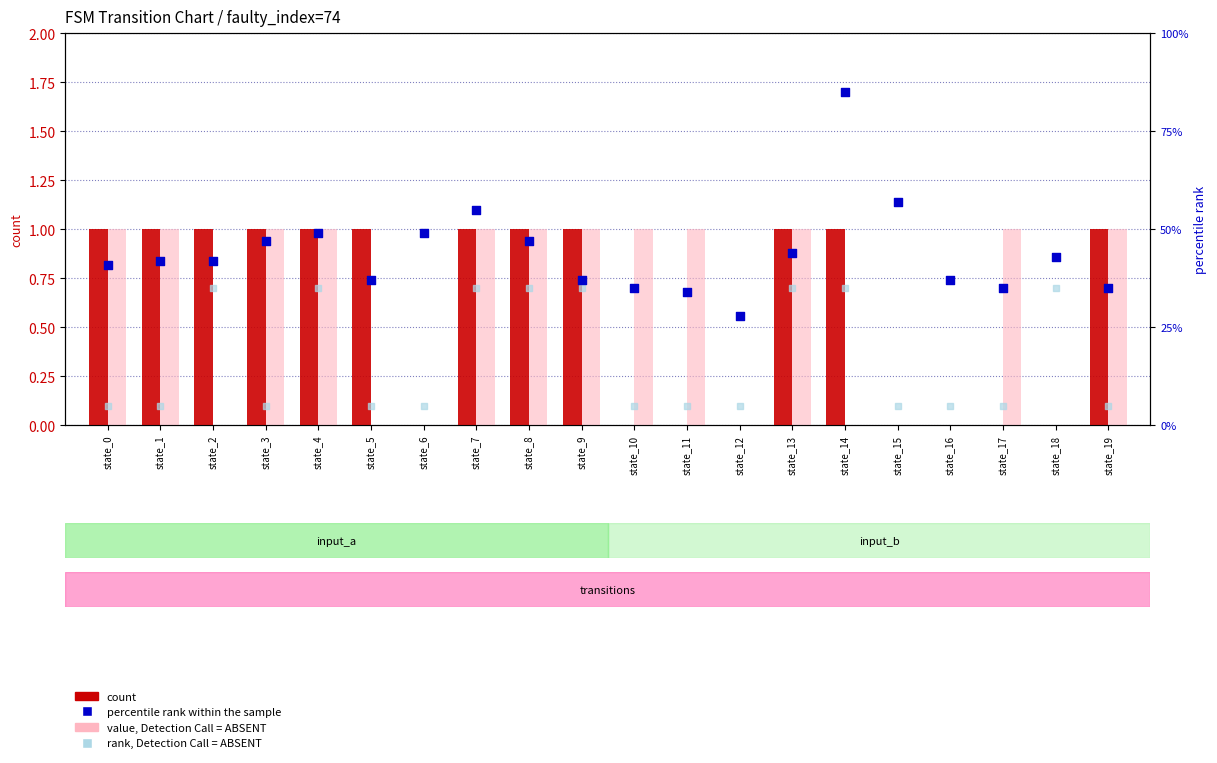

Which series reaches the maximum Y coordinate?

destination_state (percentile)